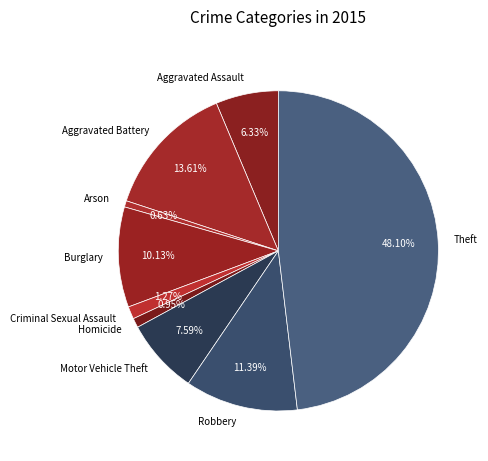

True or false: Criminal Sexual Assault accounts for 14% of the total.

False